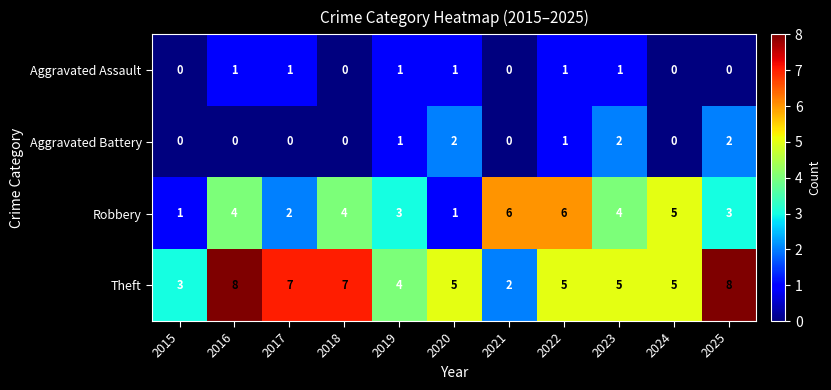

Read the Robbery value at 2025.

3